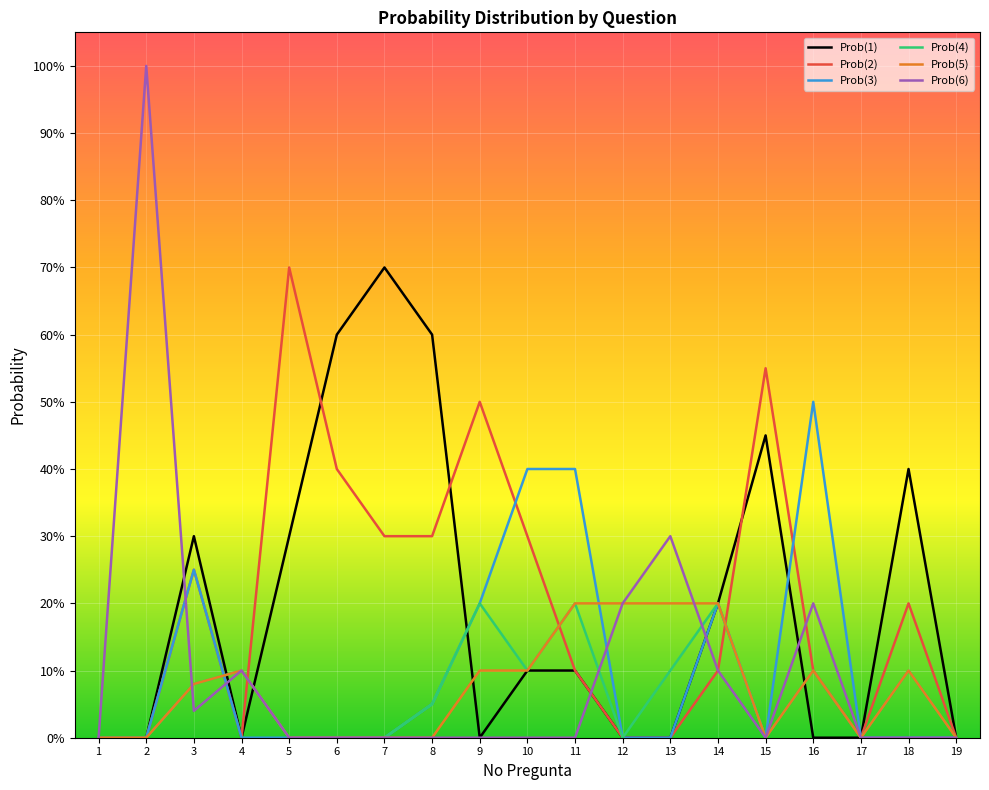

The Prob(1) series shows 0.6 at 18. True or false?

False